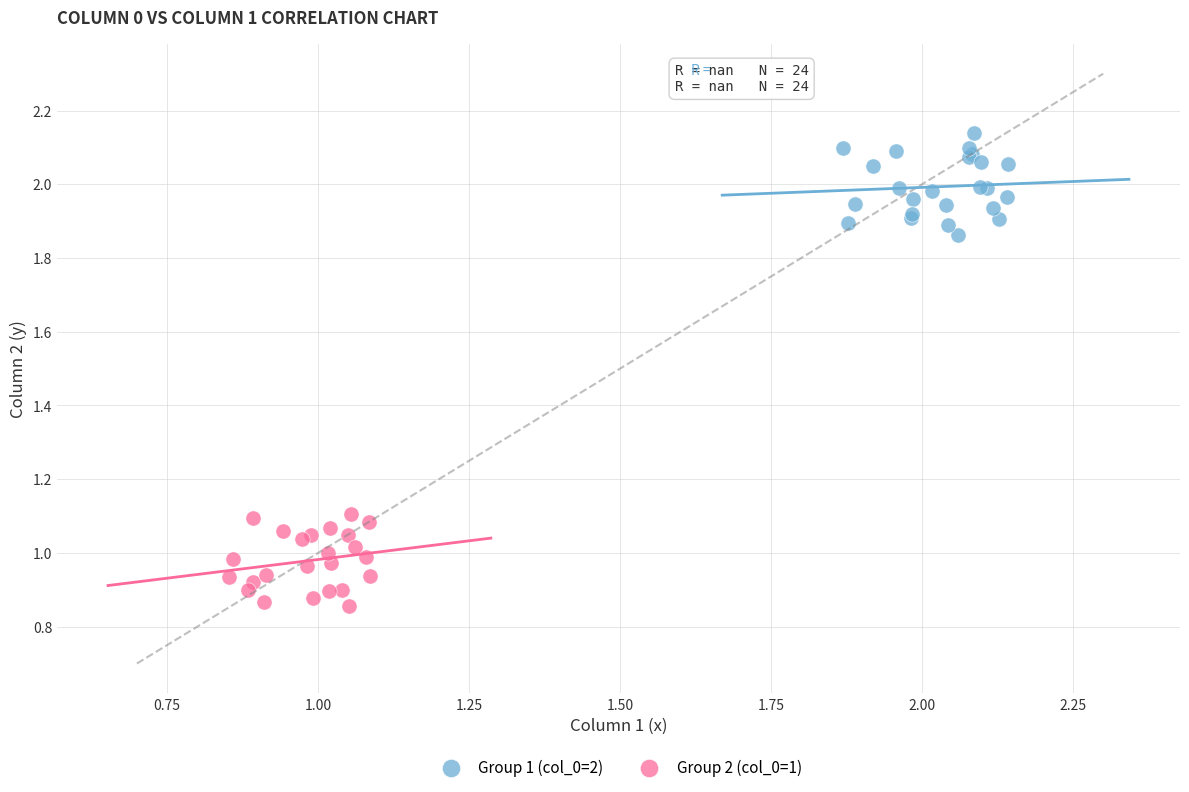

Which series contains the lowest Y value?

Group 2 (col_0=1)